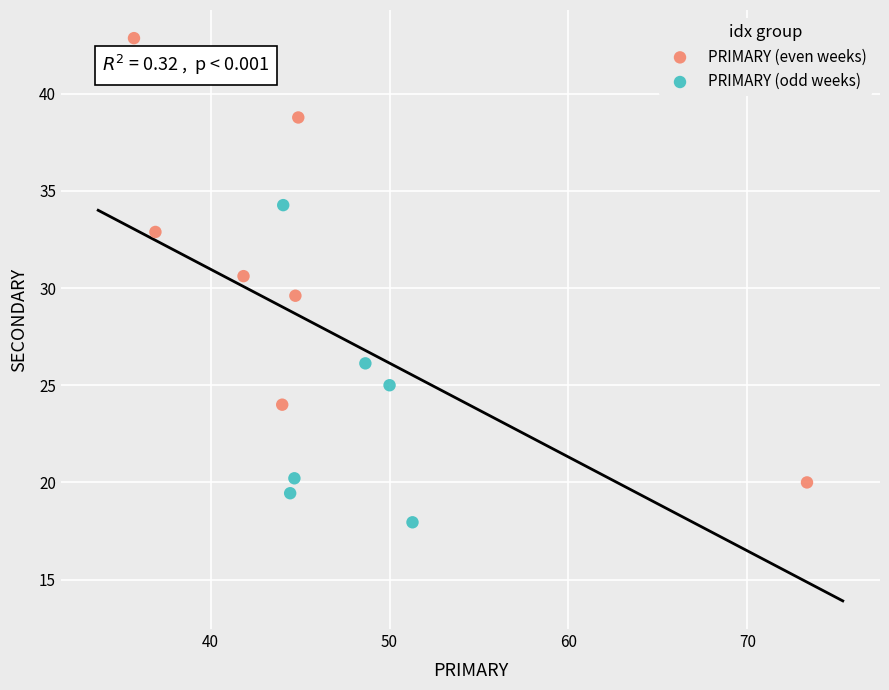

Which series has the widest spread of Y values?

PRIMARY (even weeks)